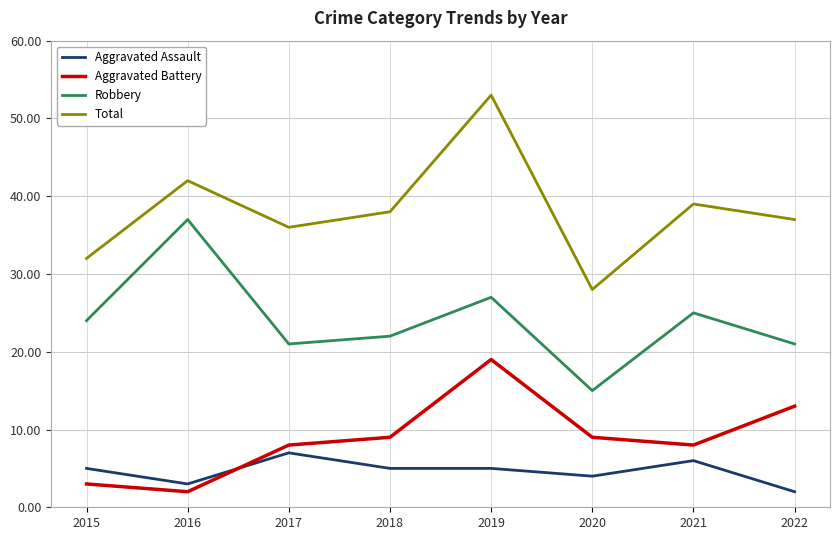

Reading right to left, transcribe all the data shown in this chart.

Aggravated Assault: 2	6	4	5	5	7	3	5
Aggravated Battery: 13	8	9	19	9	8	2	3
Robbery: 21	25	15	27	22	21	37	24
Total: 37	39	28	53	38	36	42	32